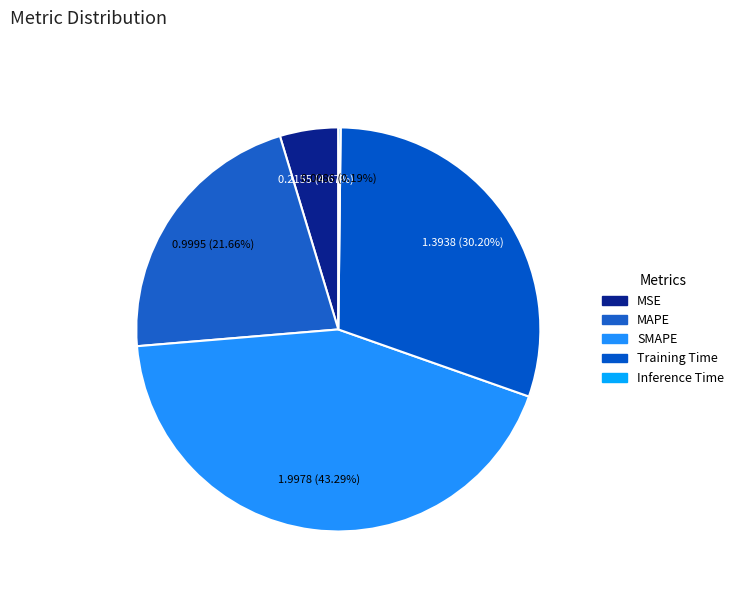

To the nearest percent, what is the difference between the SMAPE and MAPE slice percentages?

22%